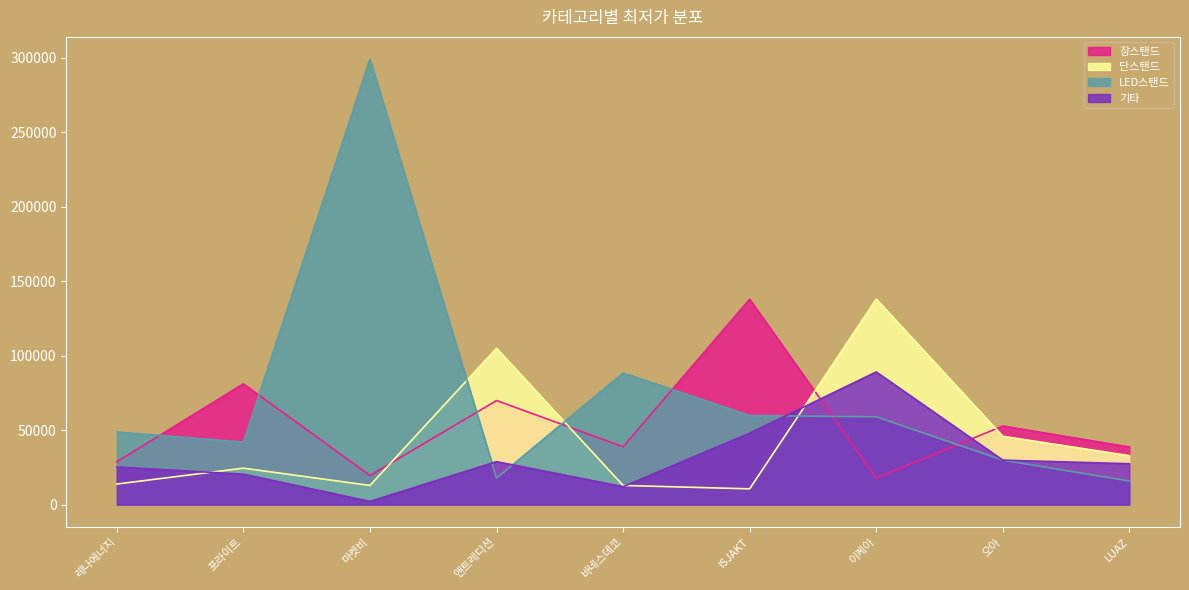

Which series ends up on top after the final intersection of 장스탠드 and 기타?

장스탠드